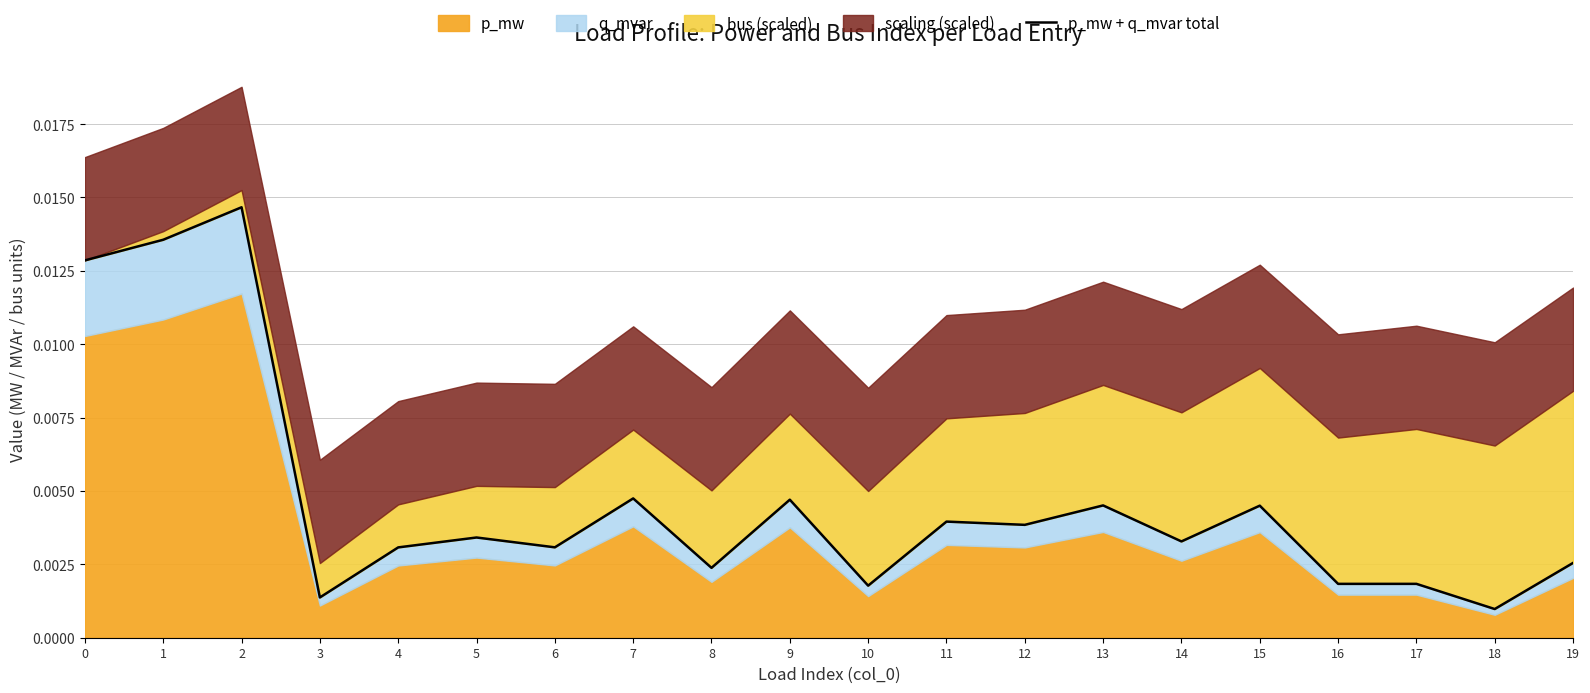

True or false: there are more than 2 points higher than both neighbors.

True